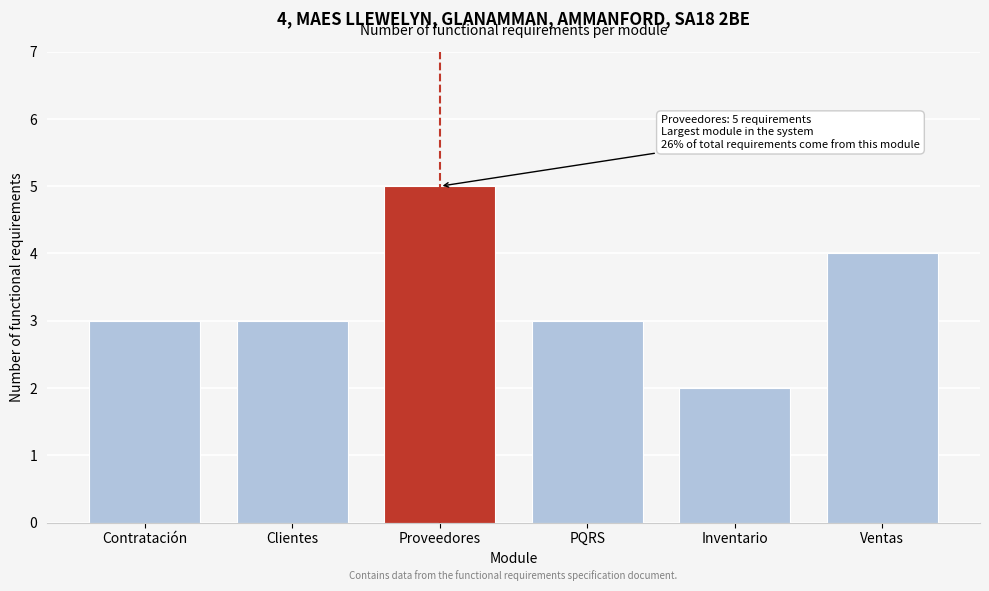

Reading left to right, list all the values displayed in this chart.

Contratación=3	Clientes=3	Proveedores=5	PQRS=3	Inventario=2	Ventas=4